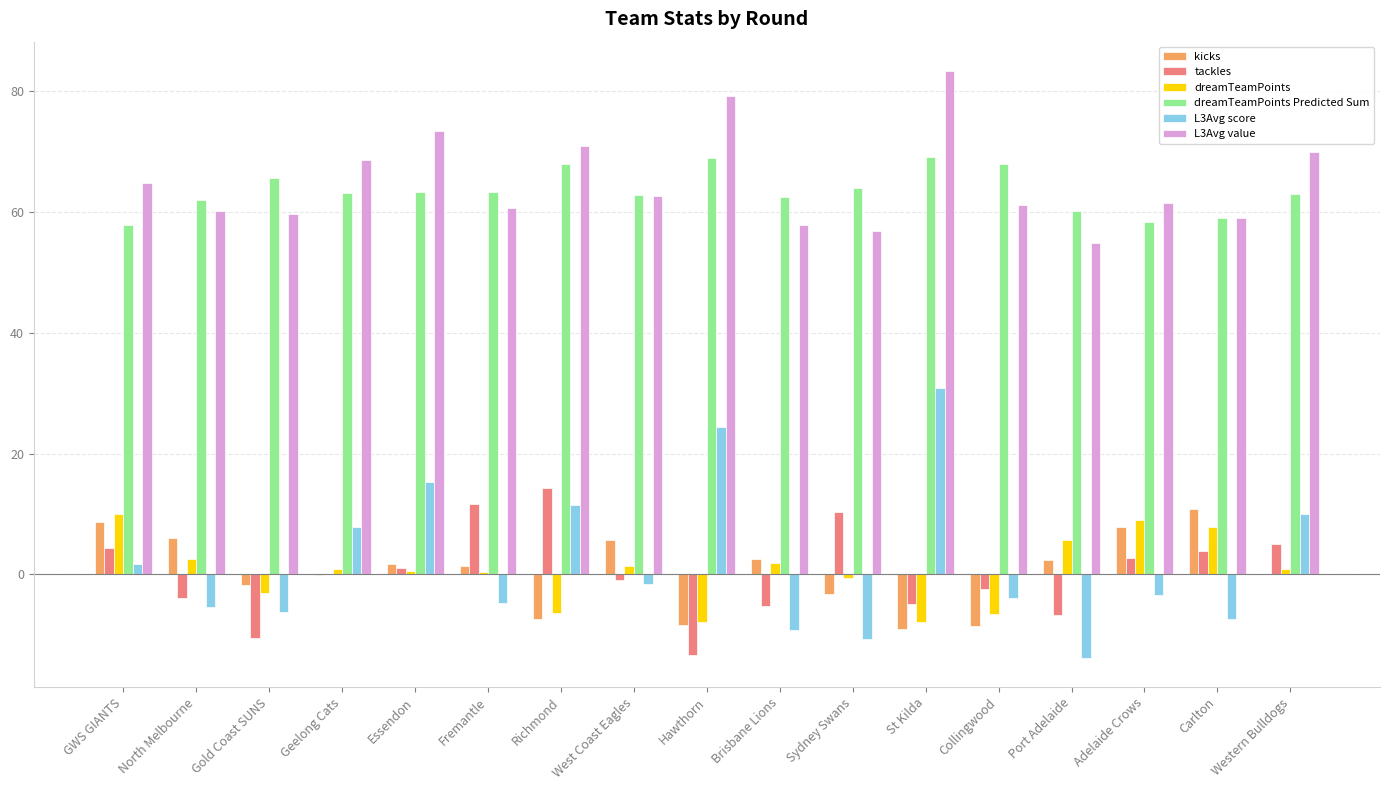

Is it true that dreamTeamPoints Predicted Sum equals 59.0 at Carlton?

True